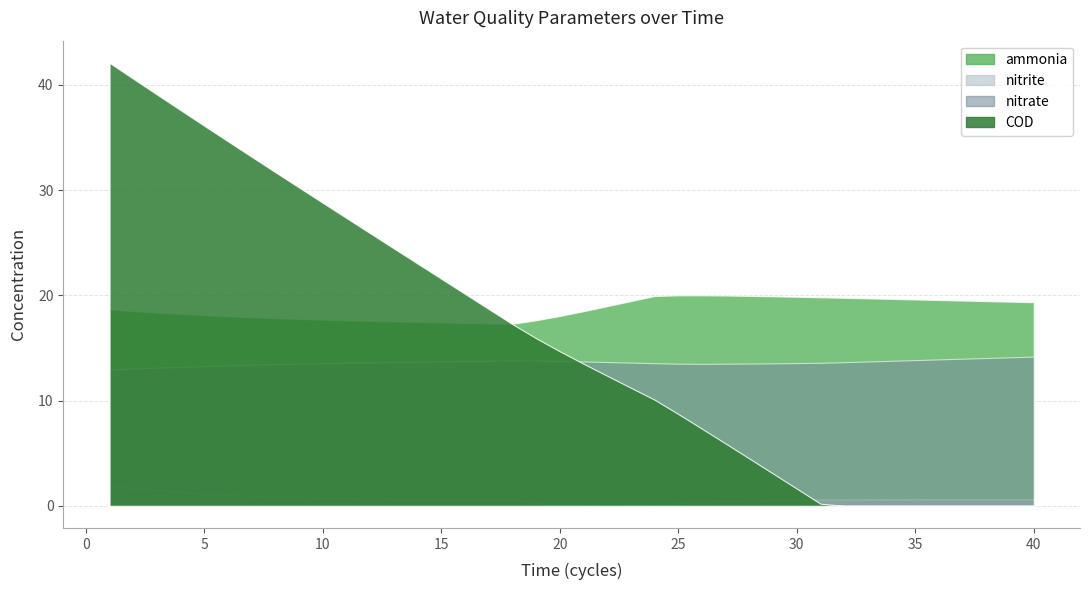

What is the sum of all nitrate values?

544.6